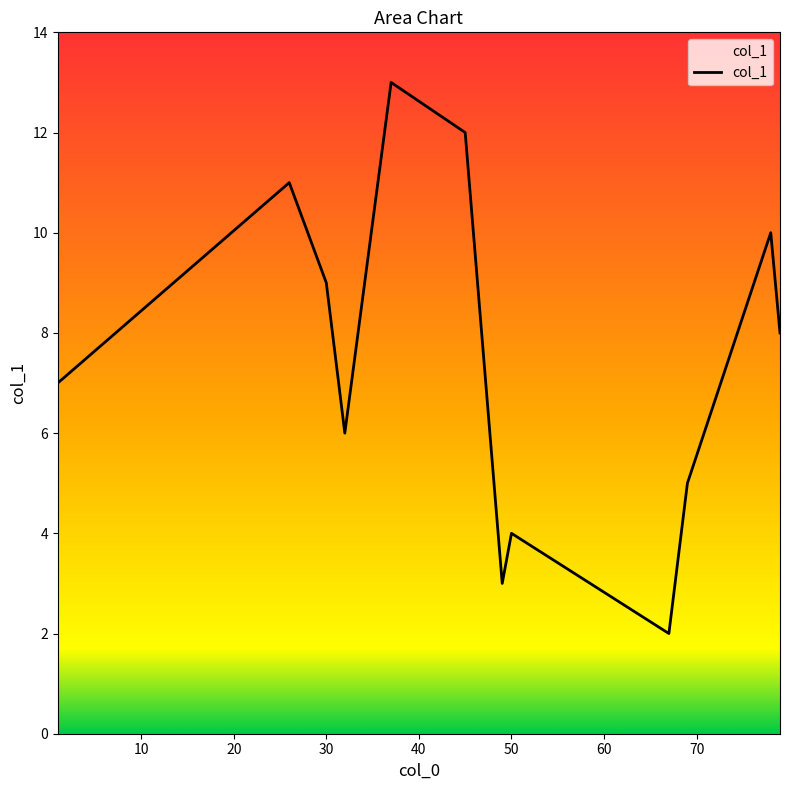

What is the minimum value shown in the chart?

2.0